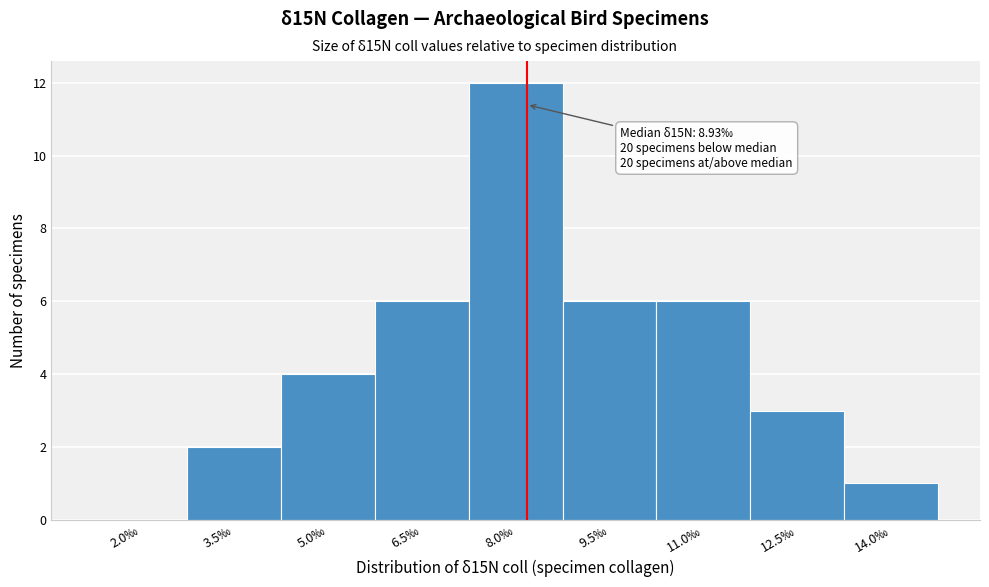

Reading right to left, what are all the values shown in this chart?

14.0‰=1	12.5‰=3	11.0‰=6	9.5‰=6	8.0‰=12	6.5‰=6	5.0‰=4	3.5‰=2	2.0‰=0